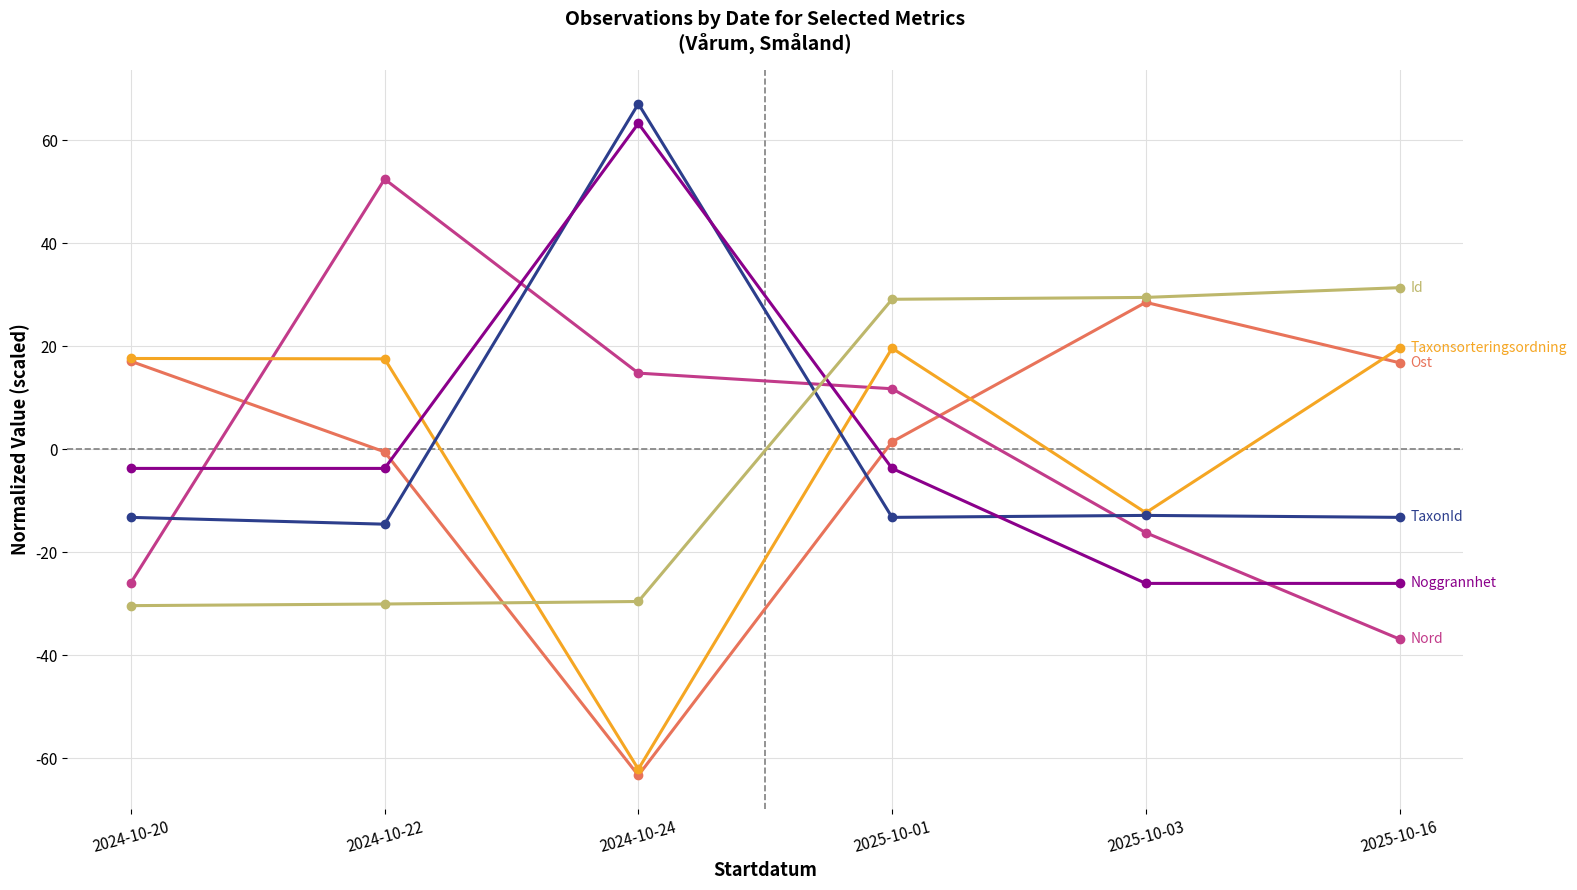

What is the minimum value shown in the chart?

-63.3